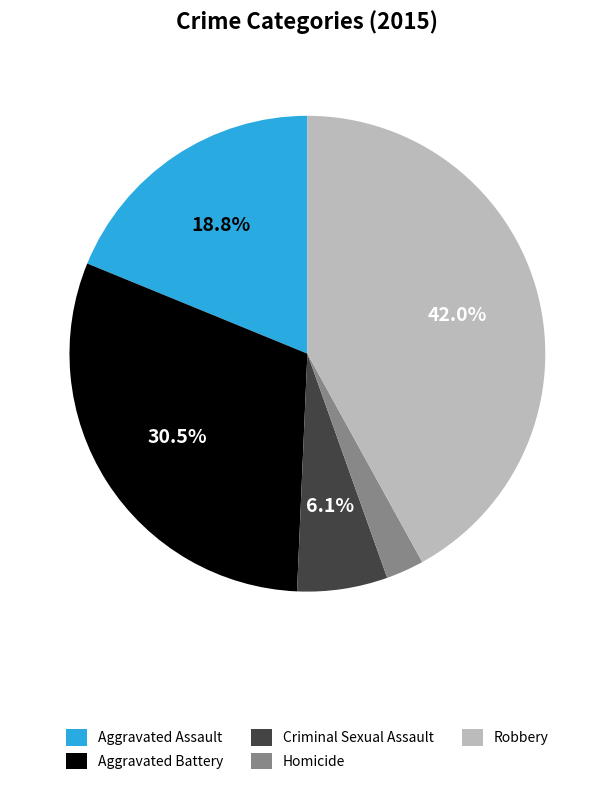

Count the number of slices in the pie.

5